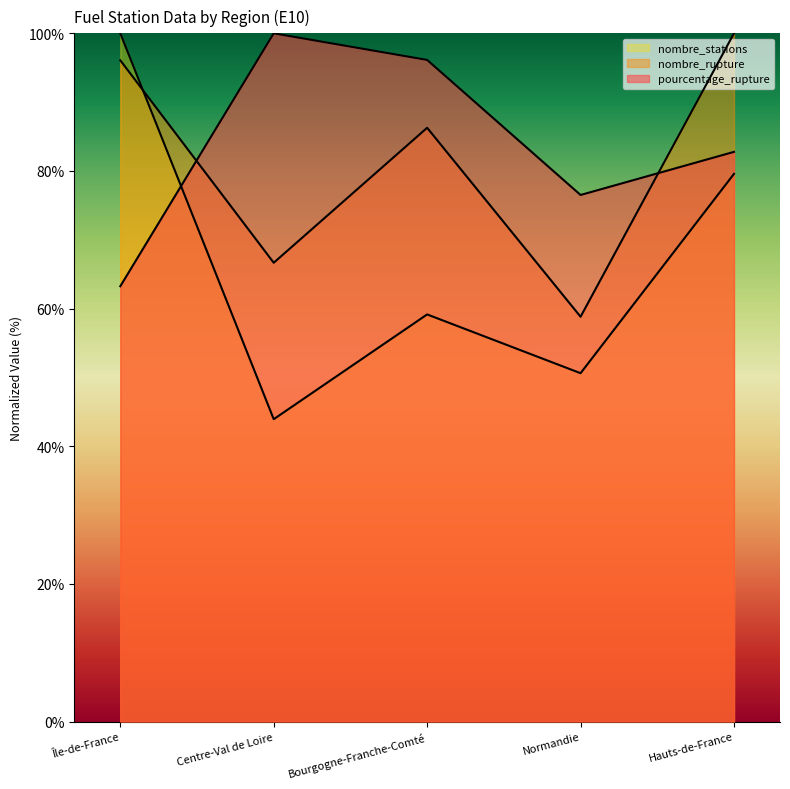

True or false: nombre_stations has more than 0 points higher than both neighbors.

True